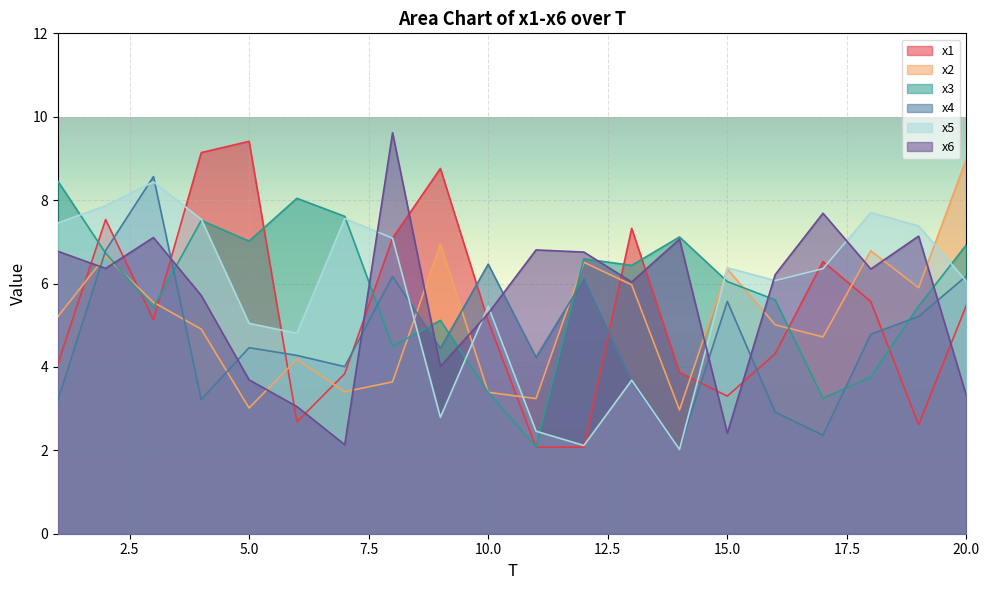

What is the average value of the x3 series?

5.9